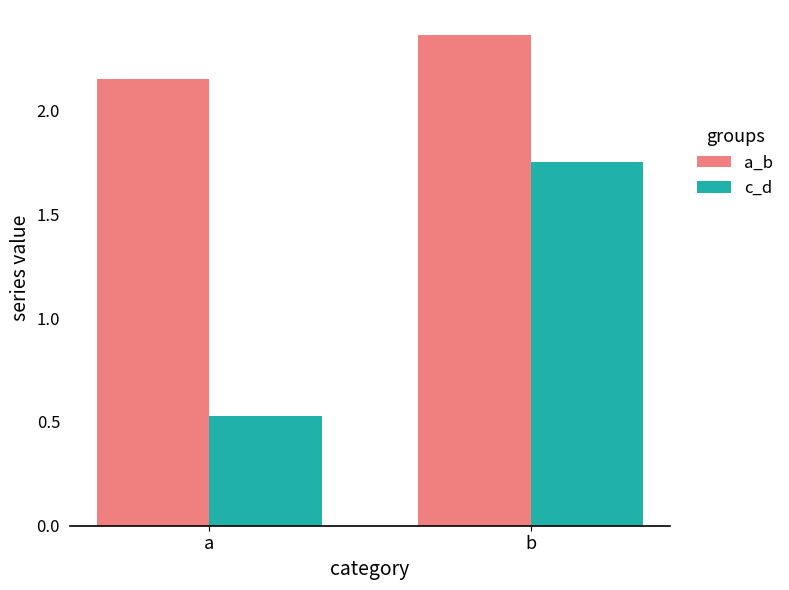

Which category has the highest value across all series?

b